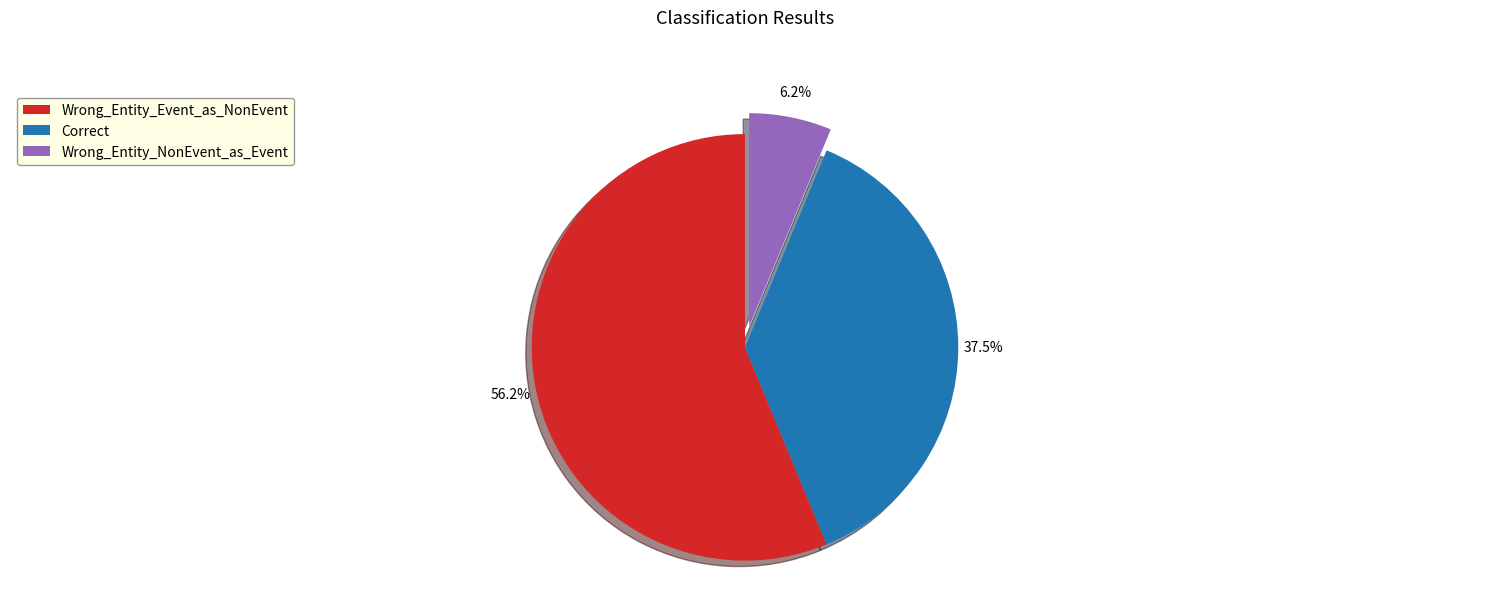

Which has a higher value, Wrong_Entity_NonEvent_as_Event or Correct?

Correct